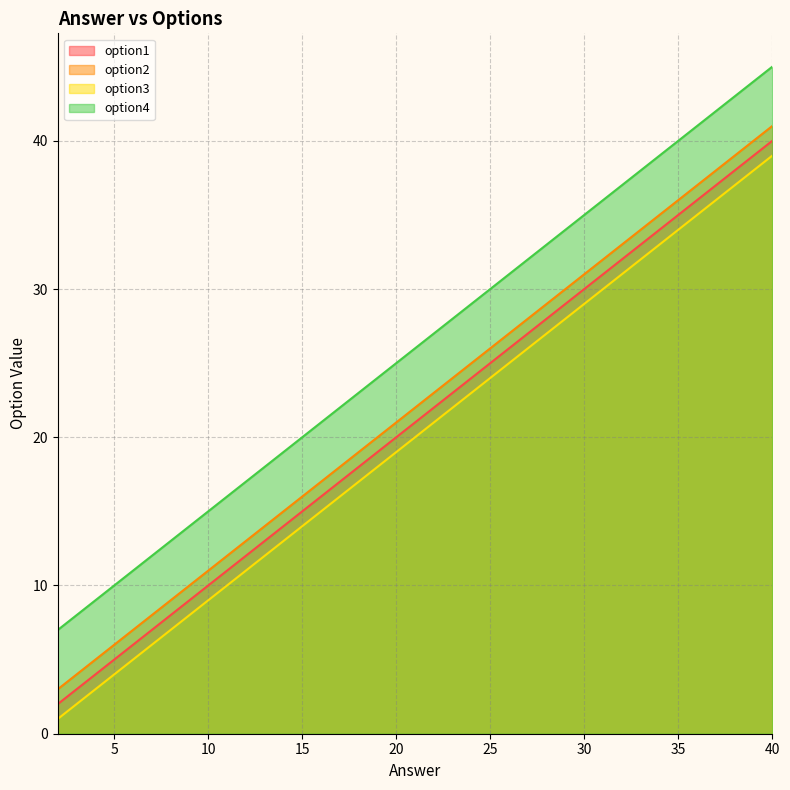

What is the total value across all series at 38?

157